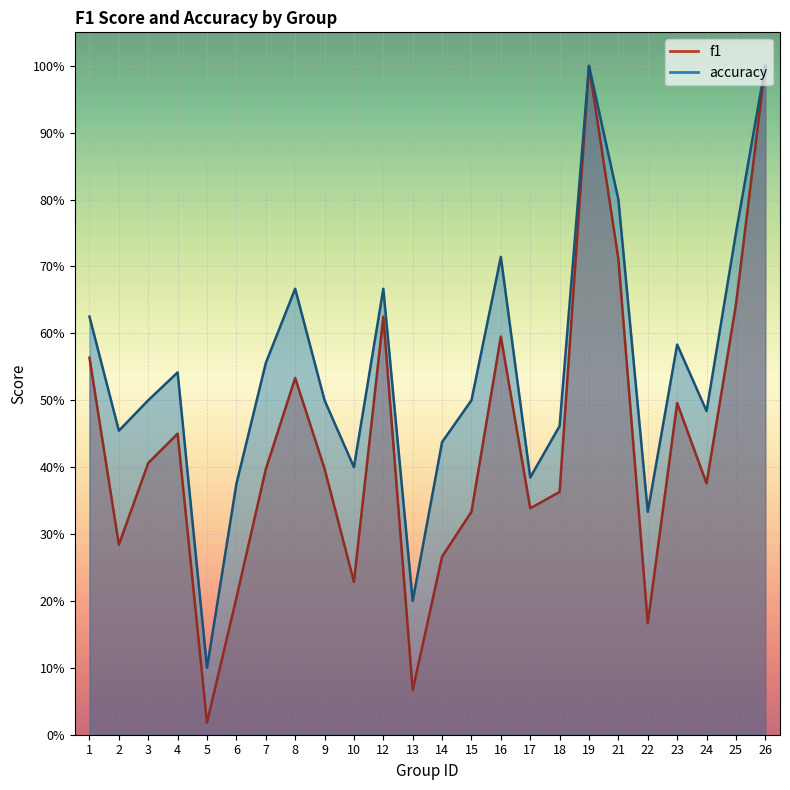

What is the sum of the accuracy values at 10 and 12?

1.1